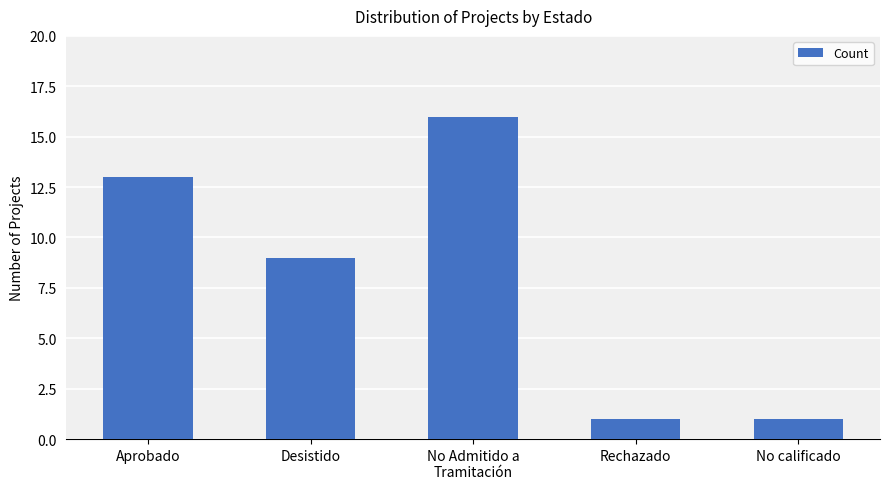

Reading left to right, transcribe all the data shown in this chart.

13	9	16	1	1